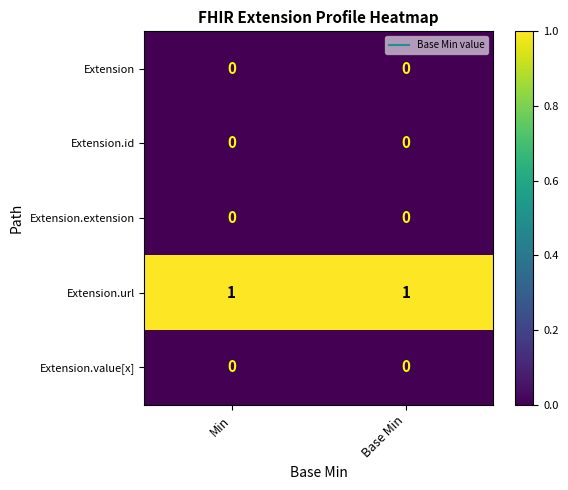

Which series has the largest total across all categories?

Extension.url